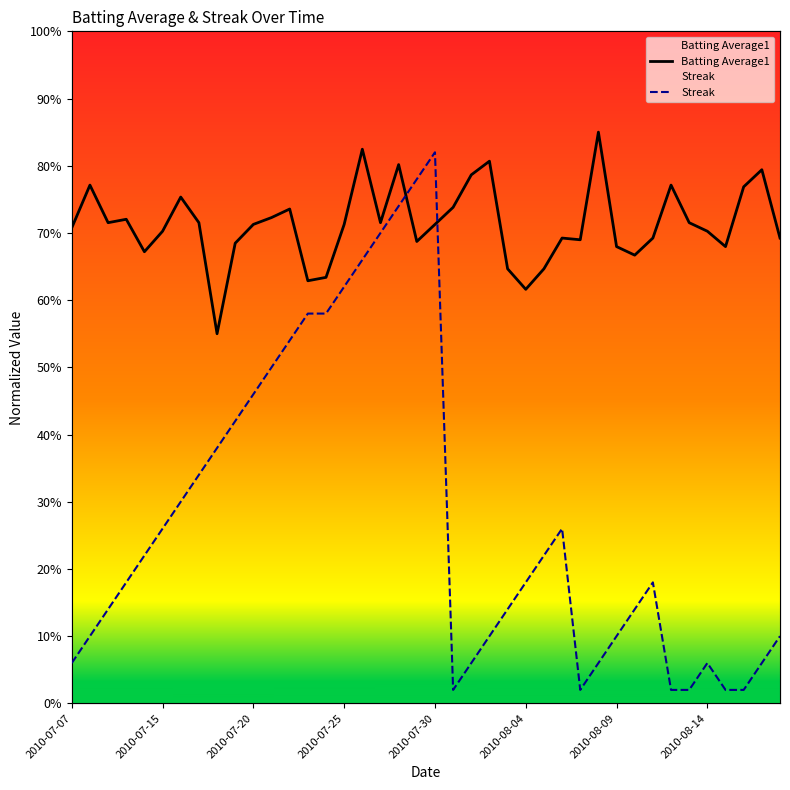

Count the Batting Average1 values in the range 0 to 1.

40